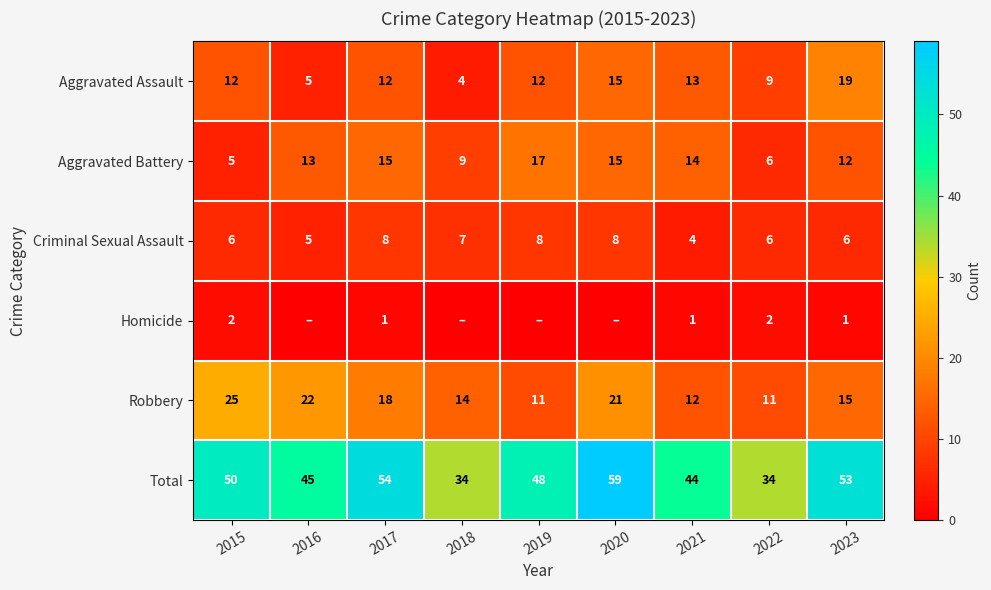

What is the sum of all Robbery values?

149